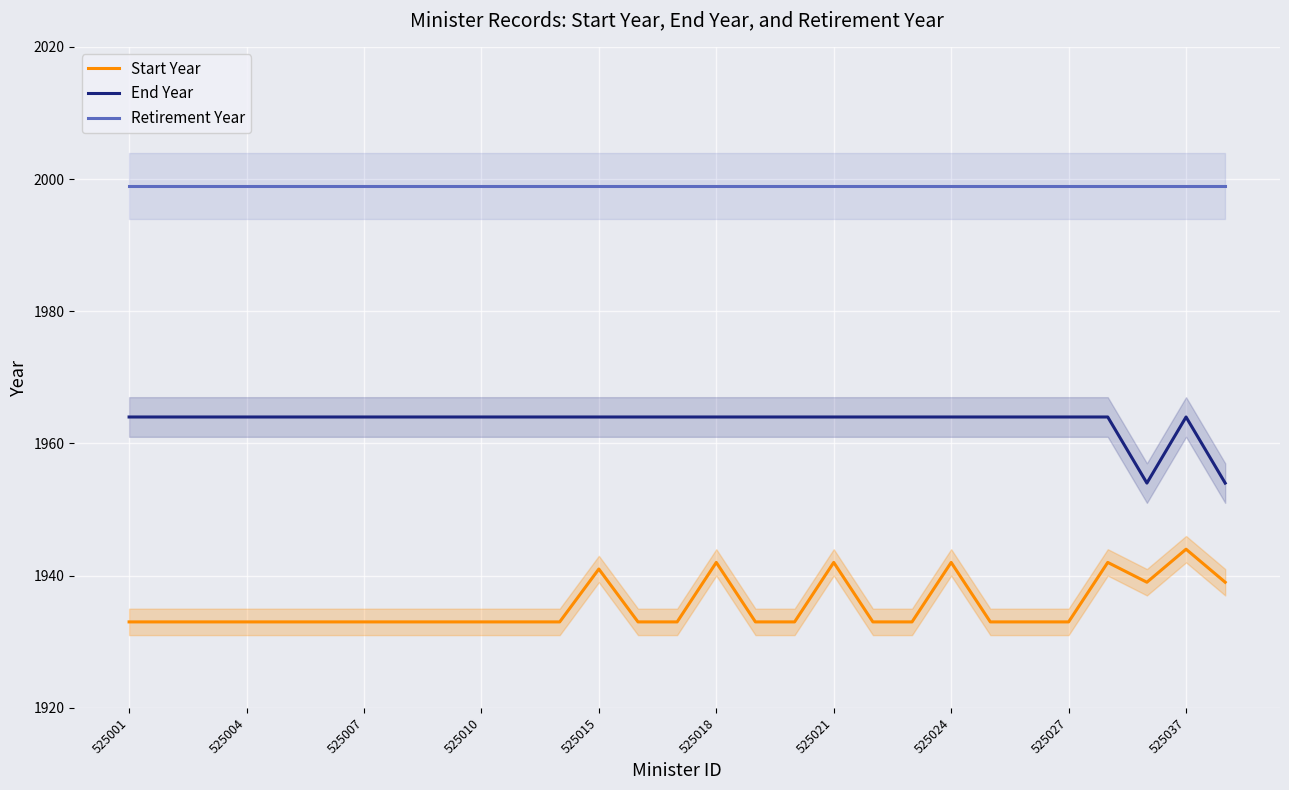

Is this an area chart (filled region under the line)?

No